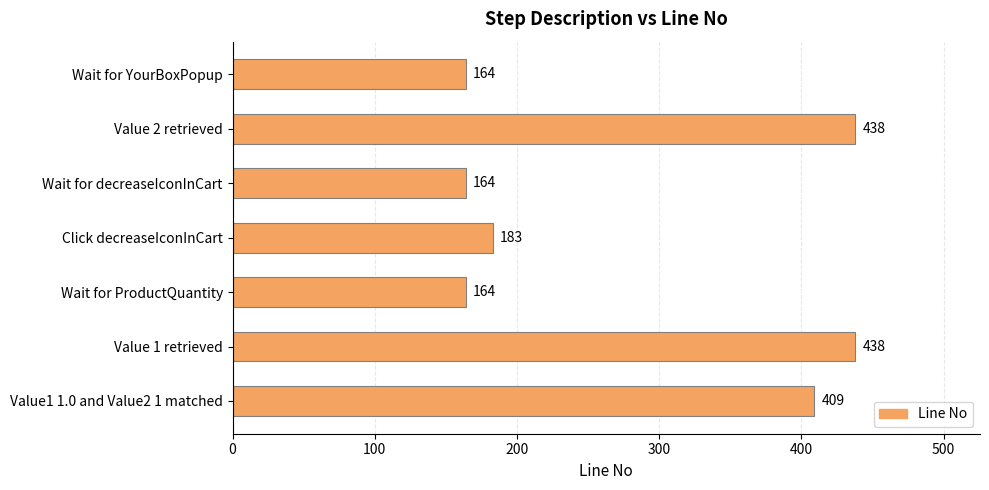

What is the greatest value displayed?

438